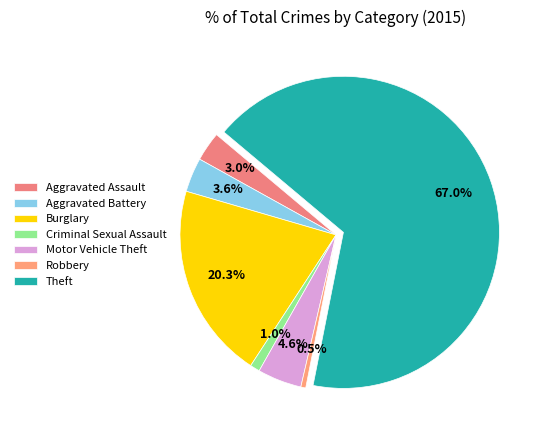

How many slices are in this pie chart?

7